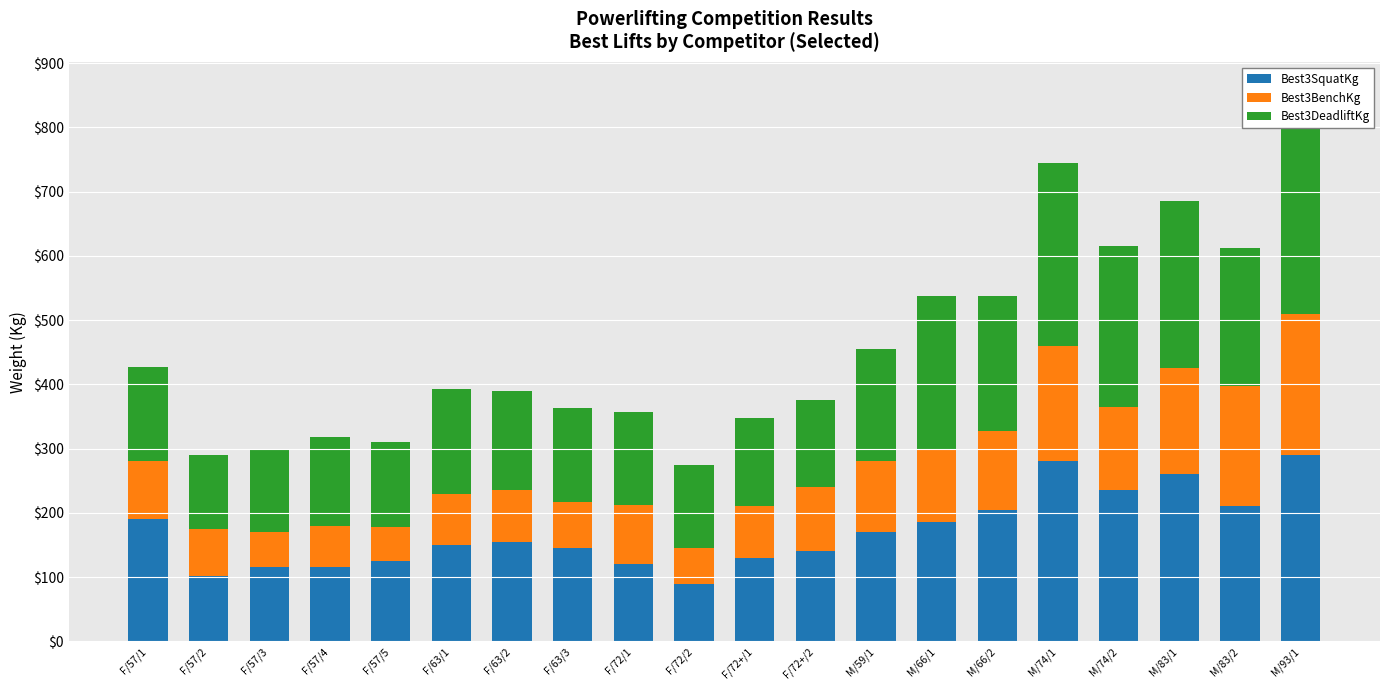

Reading right to left, what are all the values shown in this chart?

Best3SquatKg: 290.0	210.0	260.0	235.0	280.0	205.0	185.0	170.0	140.0	130.0	90.0	120.0	145.0	155.0	150.0	125.0	115.0	115.0	102.5	190.0
Best3BenchKg: 220.0	187.5	165.0	130.0	180.0	122.5	115.0	110.0	100.0	80.0	55.0	92.5	72.5	80.0	80.0	52.5	65.0	55.0	72.5	90.0
Best3DeadliftKg: 295.0	215.0	260.0	250.0	285.0	210.0	237.5	175.0	135.0	137.5	130.0	145.0	145.0	155.0	162.5	132.5	137.5	130.0	115.0	147.5